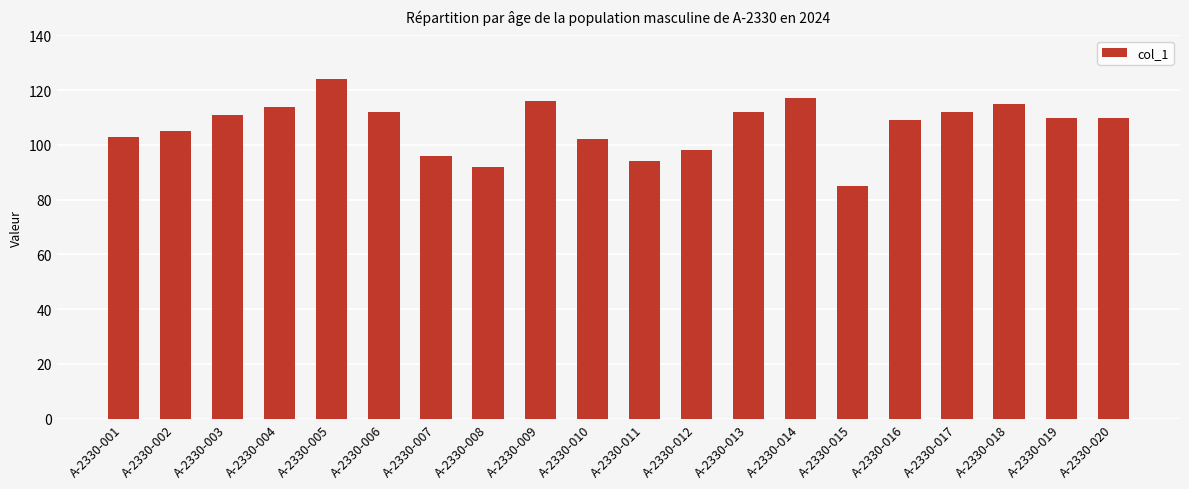

Reading left to right, transcribe all the data shown in this chart.

103	105	111	114	124	112	96	92	116	102	94	98	112	117	85	109	112	115	110	110